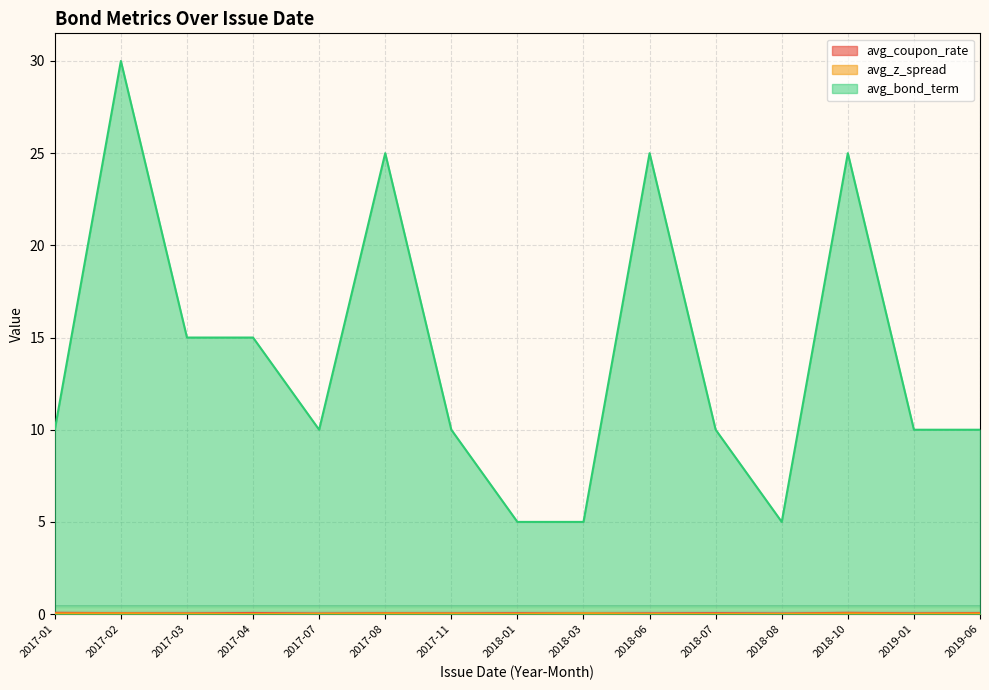

At which label is avg_coupon_rate closest to 0?

2017-07